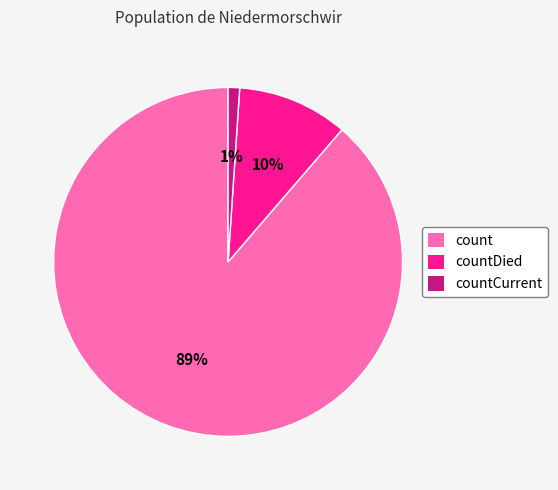

Which category has the smallest portion of the pie?

countCurrent